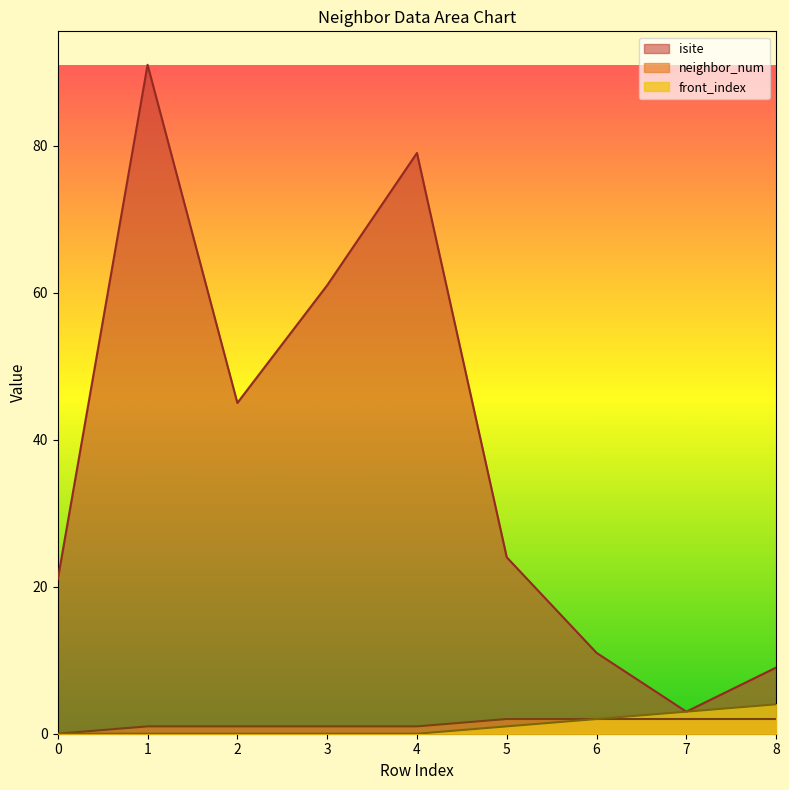

How many lines are shown in the chart?

3